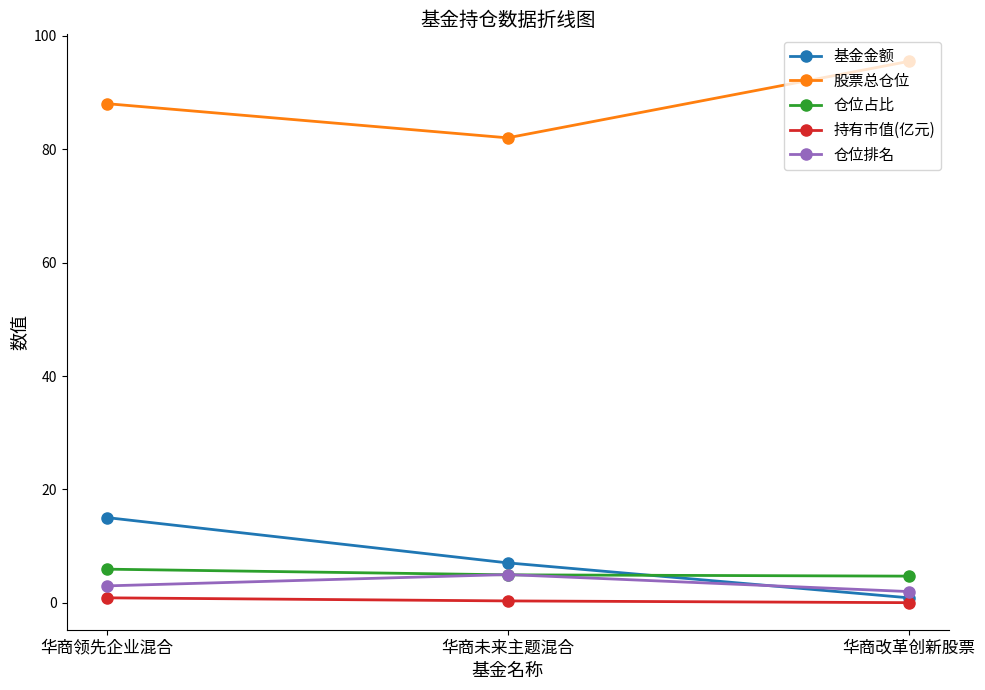

Rank the series at 华商改革创新股票 from lowest to highest value.

持有市值(亿元), 基金金额, 仓位排名, 仓位占比, 股票总仓位